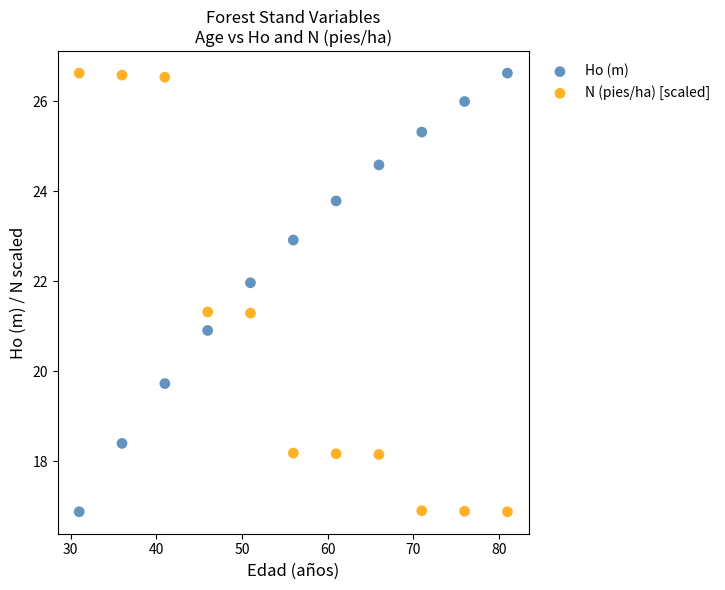

What is the X range (max minus min) for the scatter plot?

50.0